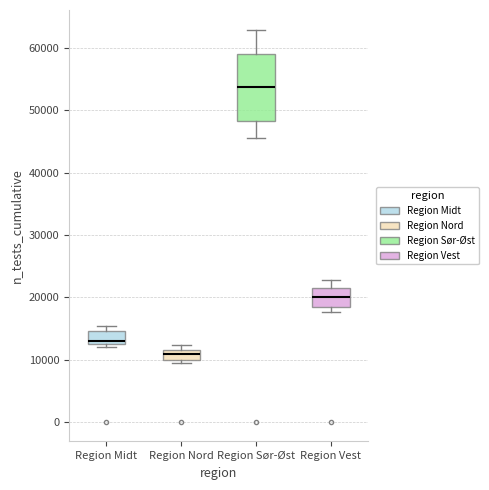

Reading left to right, read every box against the y-axis: the position of its median line, the range the box covers, and the ends of its whiskers. The values are not printed on the chart, so give them approximately, as read against the axis.

Region Midt: median 13000, box 12000 to 15000, whiskers 12000 (just below the box's lower edge) to 15000 (just above the box's upper edge)
Region Nord: median 11000, box 10000 to 12000, whiskers 9000 to 12000 (just above the box's upper edge)
Region Sør-Øst: median 54000, box 48000 to 59000, whiskers 46000 to 63000
Region Vest: median 20000, box 18000 to 21000, whiskers 18000 (just below the box's lower edge) to 23000